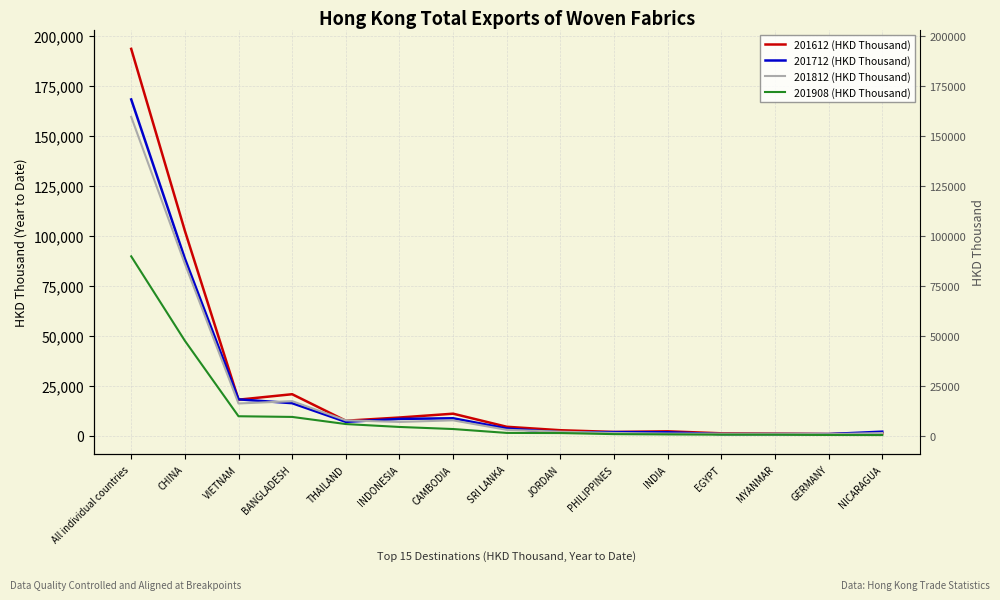

What is the minimum value shown in the chart?

350.5